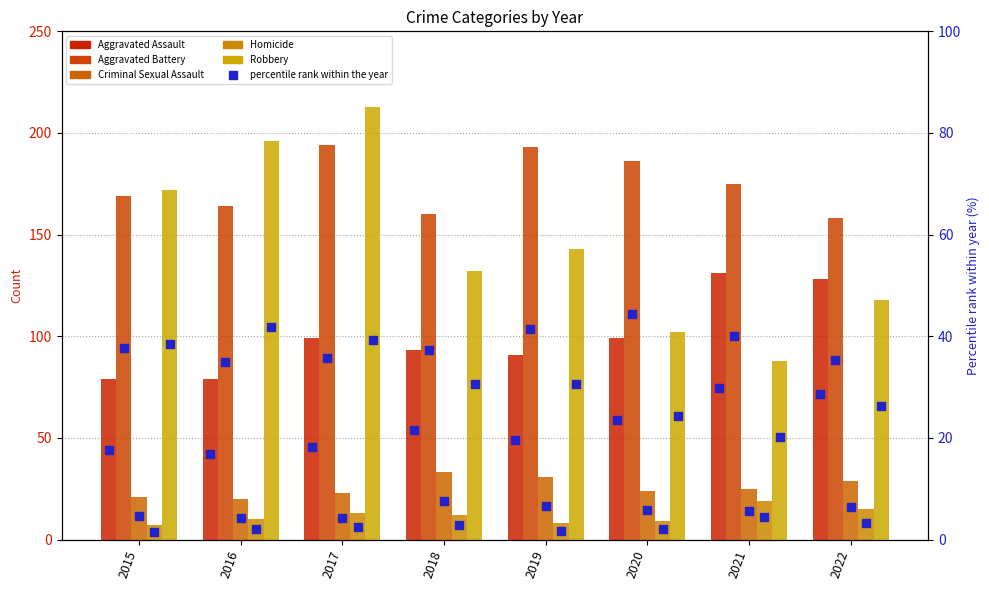

At how many categories does at least one series exceed 177?

4